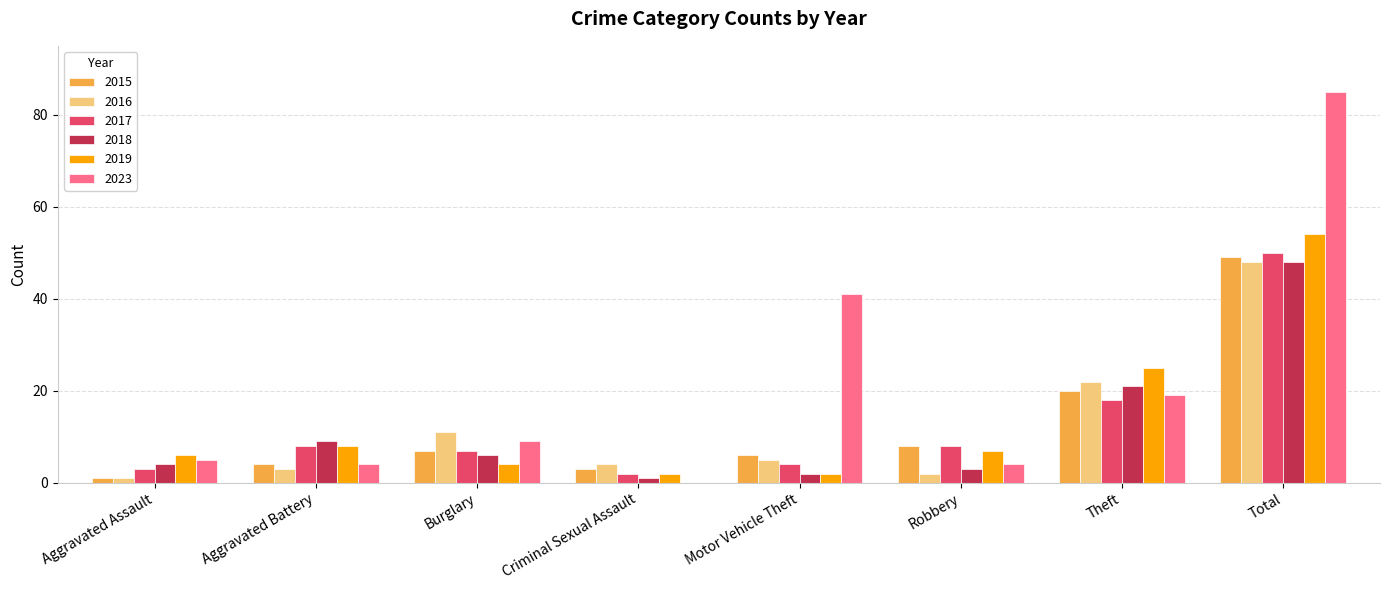

True or false: 2023 has a value of 5 at Aggravated Assault.

True